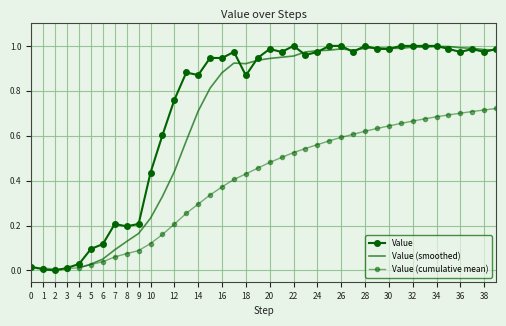

What is the value of the 19th point from the left?

0.9